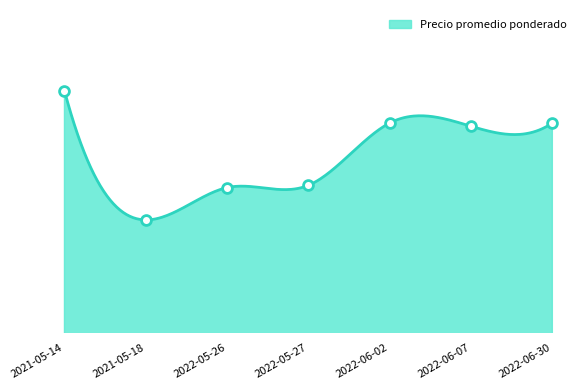

What is the ratio of the value at 2021-05-18 to the value at 2022-06-07?

0.8